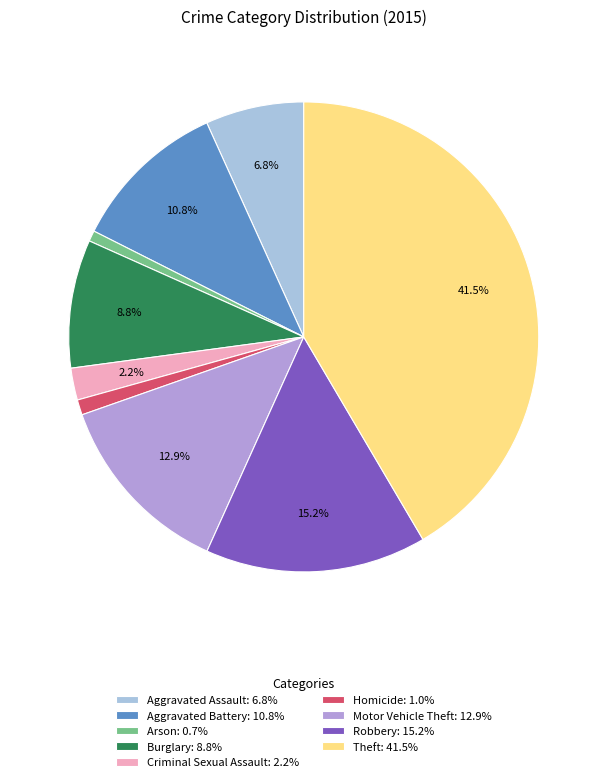

Is it true that Burglary is 9% of the pie?

True